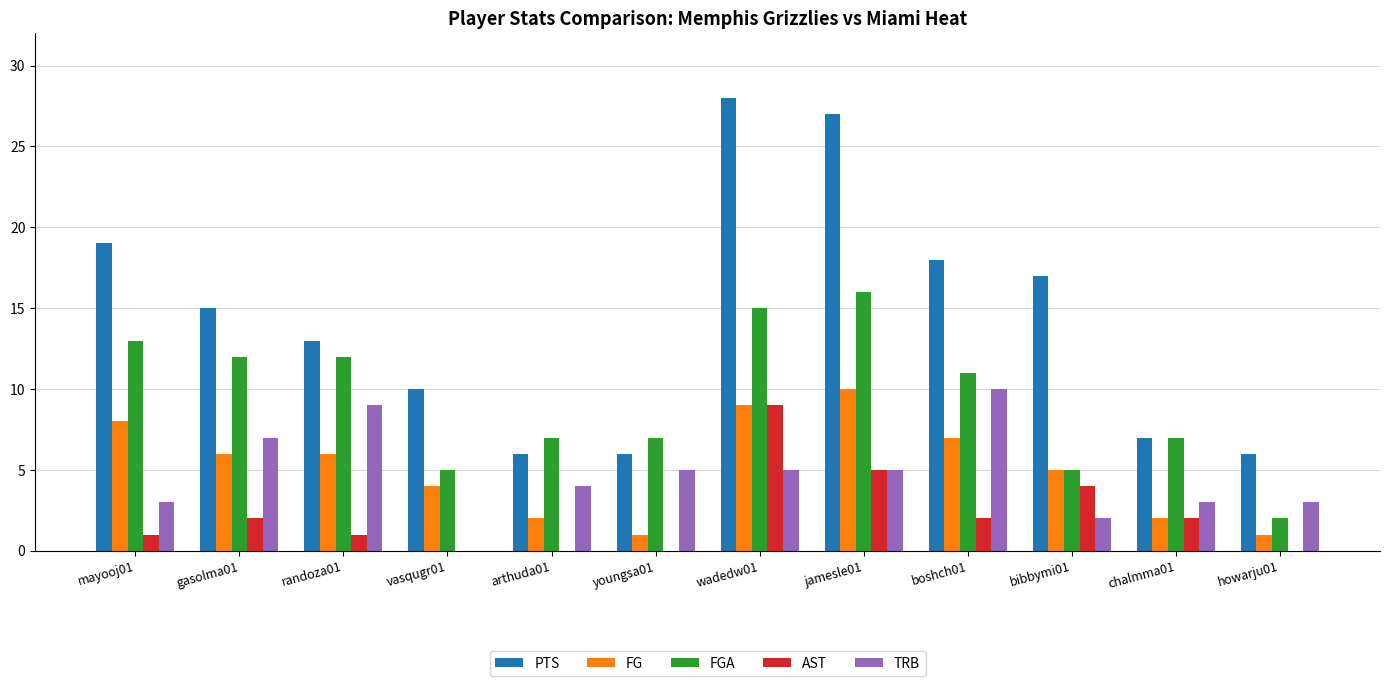

At which label does FG reach its peak?

jamesle01